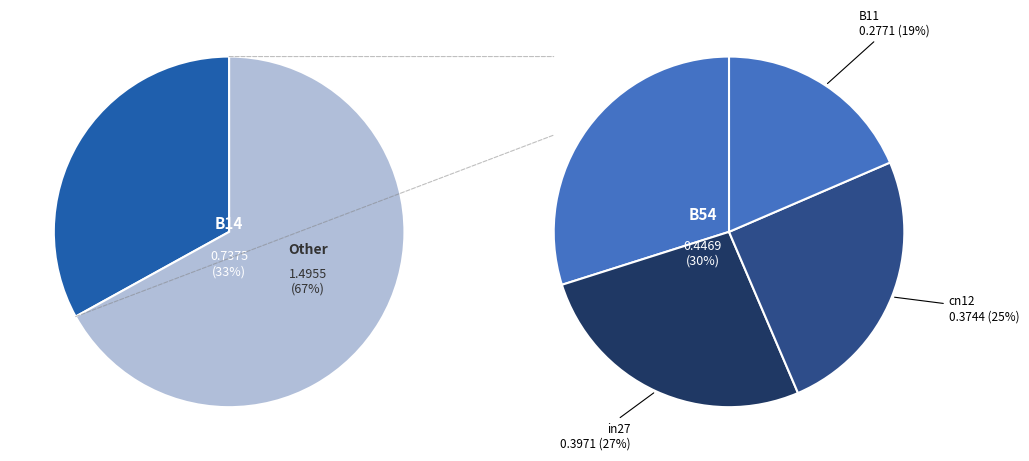

What is the change in value from cn12 to B54?

+0.1